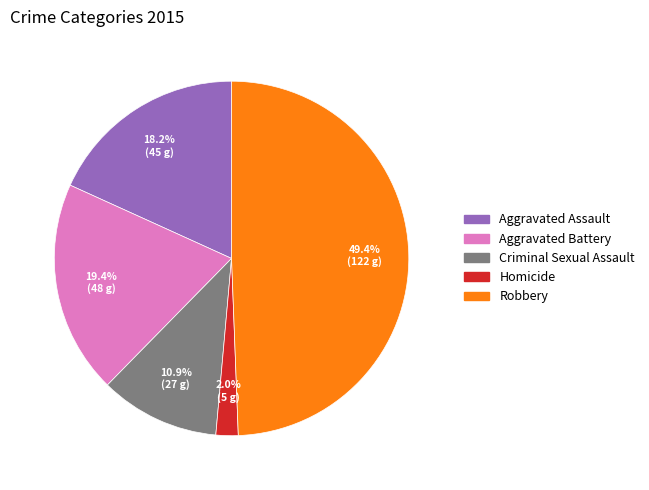

True or false: Aggravated Battery accounts for 19% of the total.

True